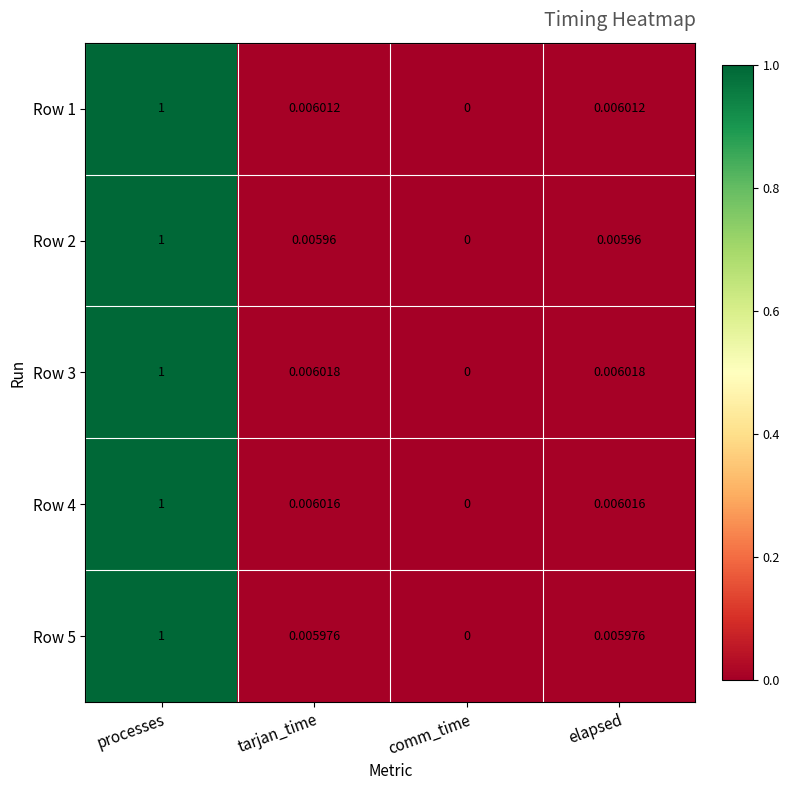

At which label is Row 2 closest to 0?

comm_time